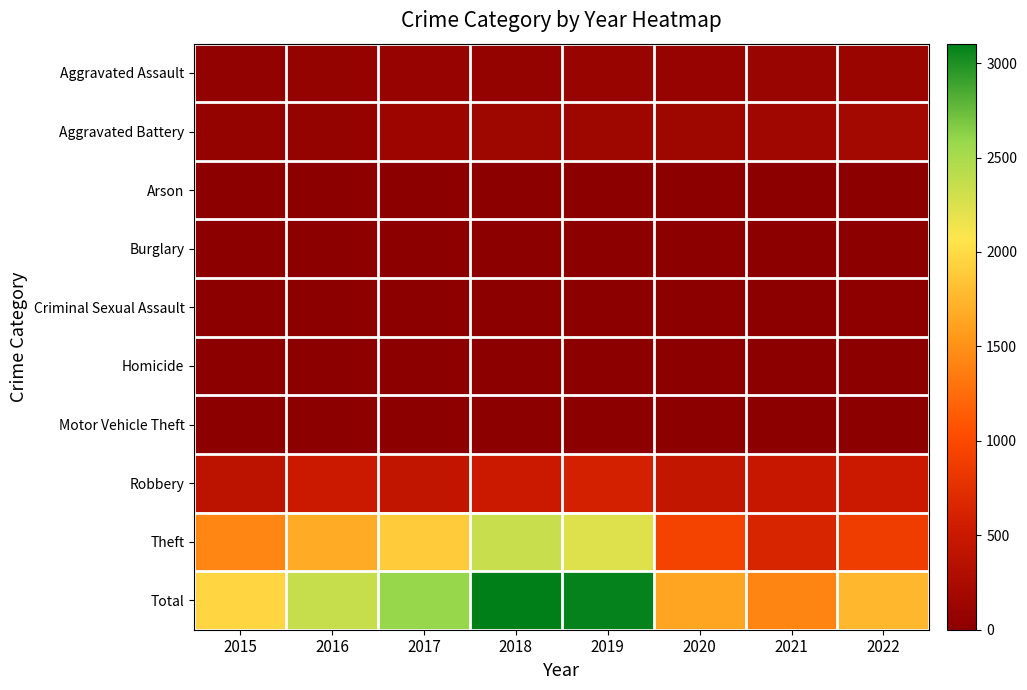

Rank the series at 2022 from lowest to highest value.

Burglary, Motor Vehicle Theft, Arson, Homicide, Criminal Sexual Assault, Aggravated Assault, Aggravated Battery, Robbery, Theft, Total